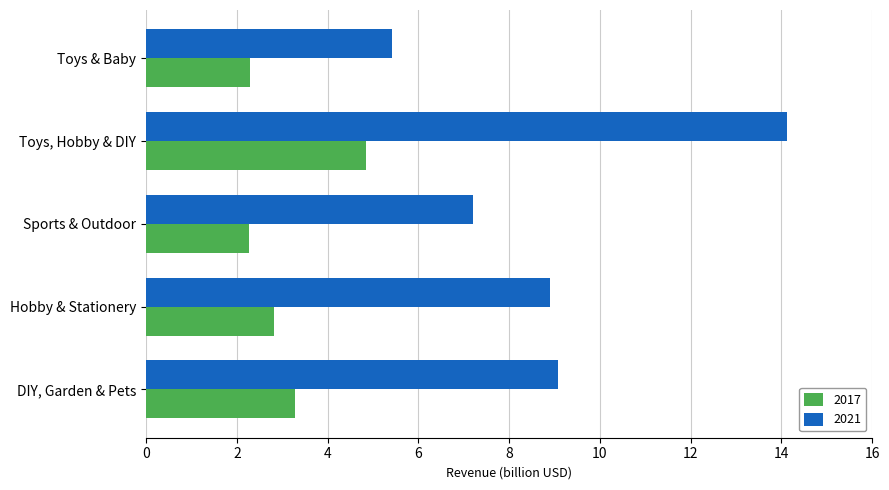

Is the value of 2021 at Toys, Hobby & DIY greater than the value of 2017 at Hobby & Stationery?

Yes